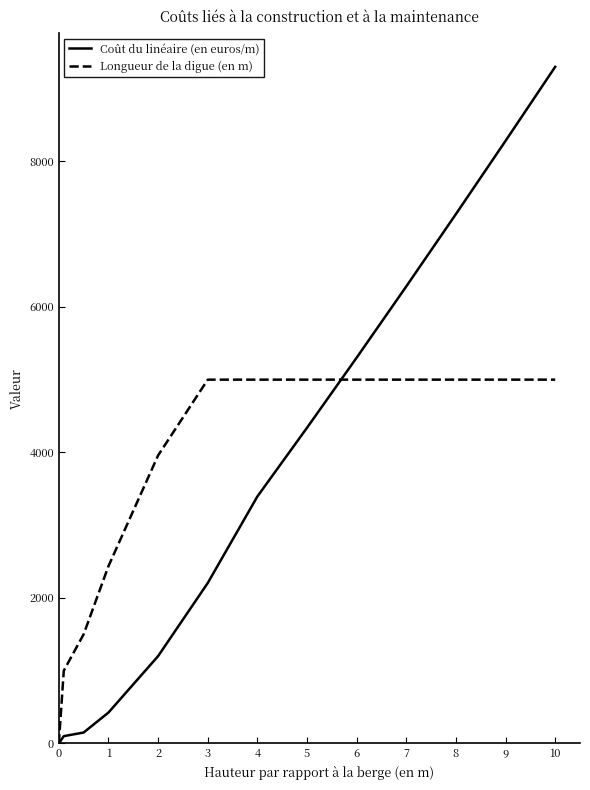

Which series has the largest range (max minus min)?

Coût du linéaire (en euros/m)